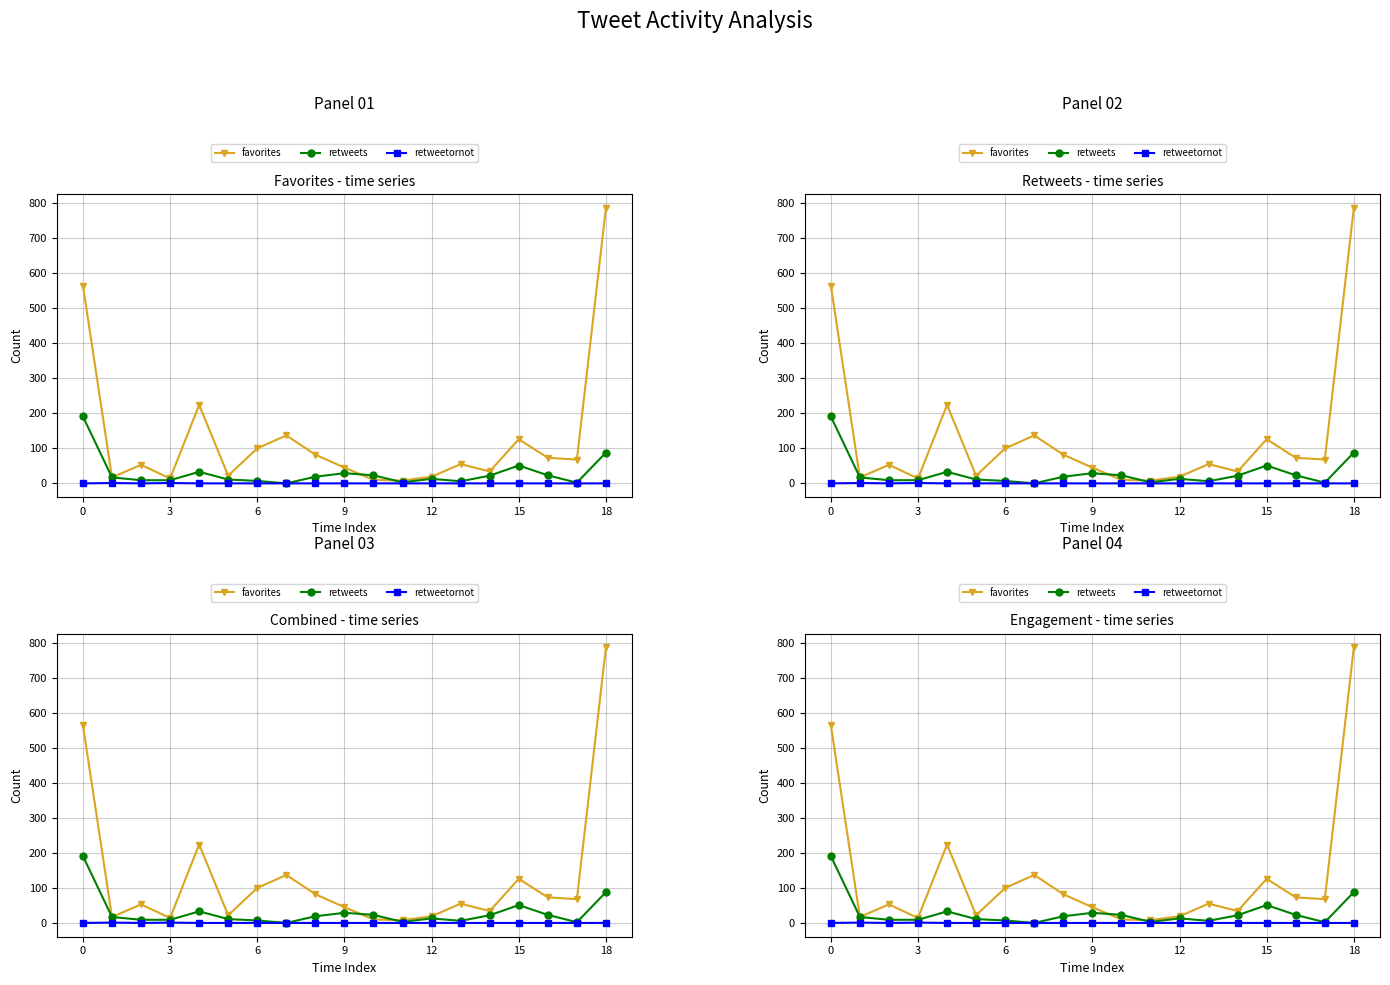

True or false: retweetornot and favorites cross at least once.

False